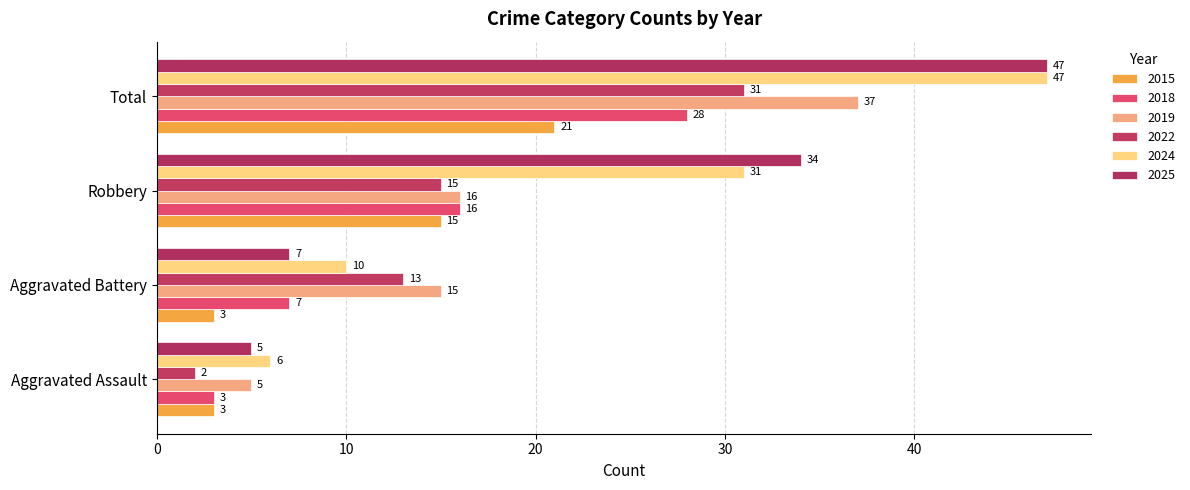

What is the difference between the highest and lowest values at Robbery?

19